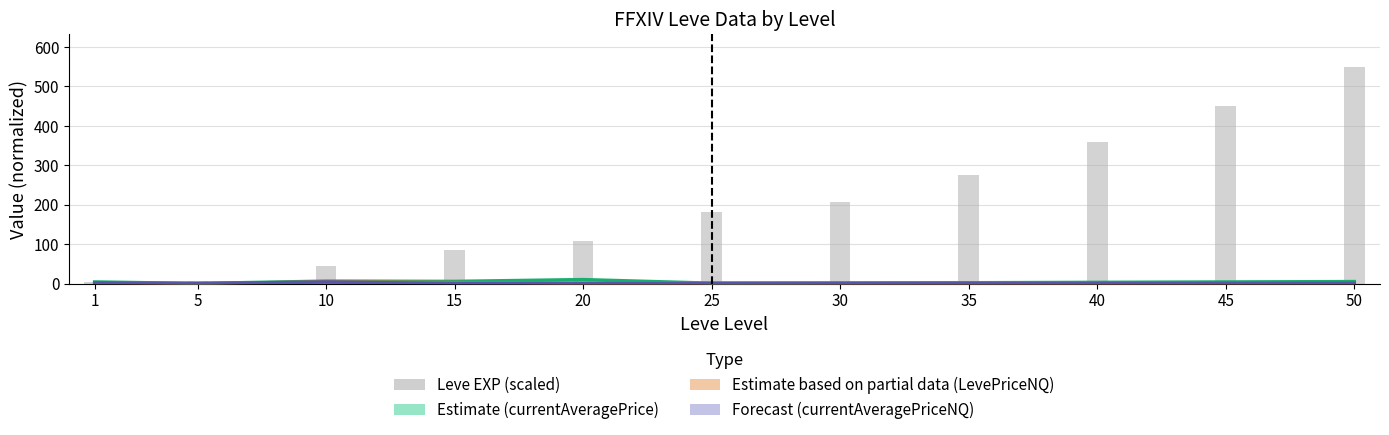

Rank the series at 1 from highest to lowest value.

currentAveragePrice, Leve EXP (scaled), LevePriceNQ, currentAveragePriceNQ